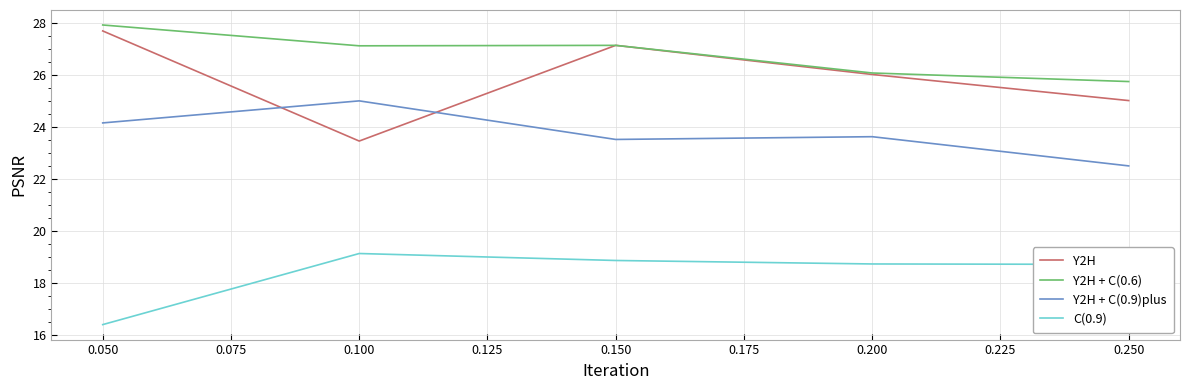

What is the approximate value of Y2H at 0.050?

27.7